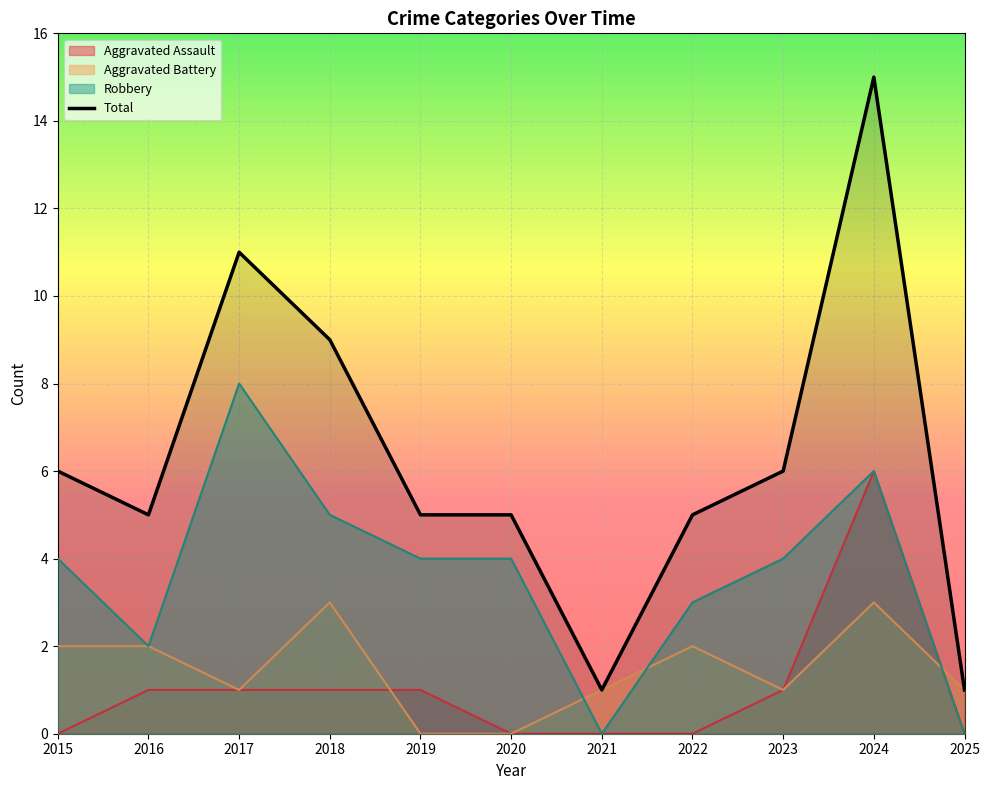

Rank the categories by value from highest to lowest.

2024, 2017, 2018, 2015, 2023, 2016, 2019, 2020, 2022, 2021, 2025